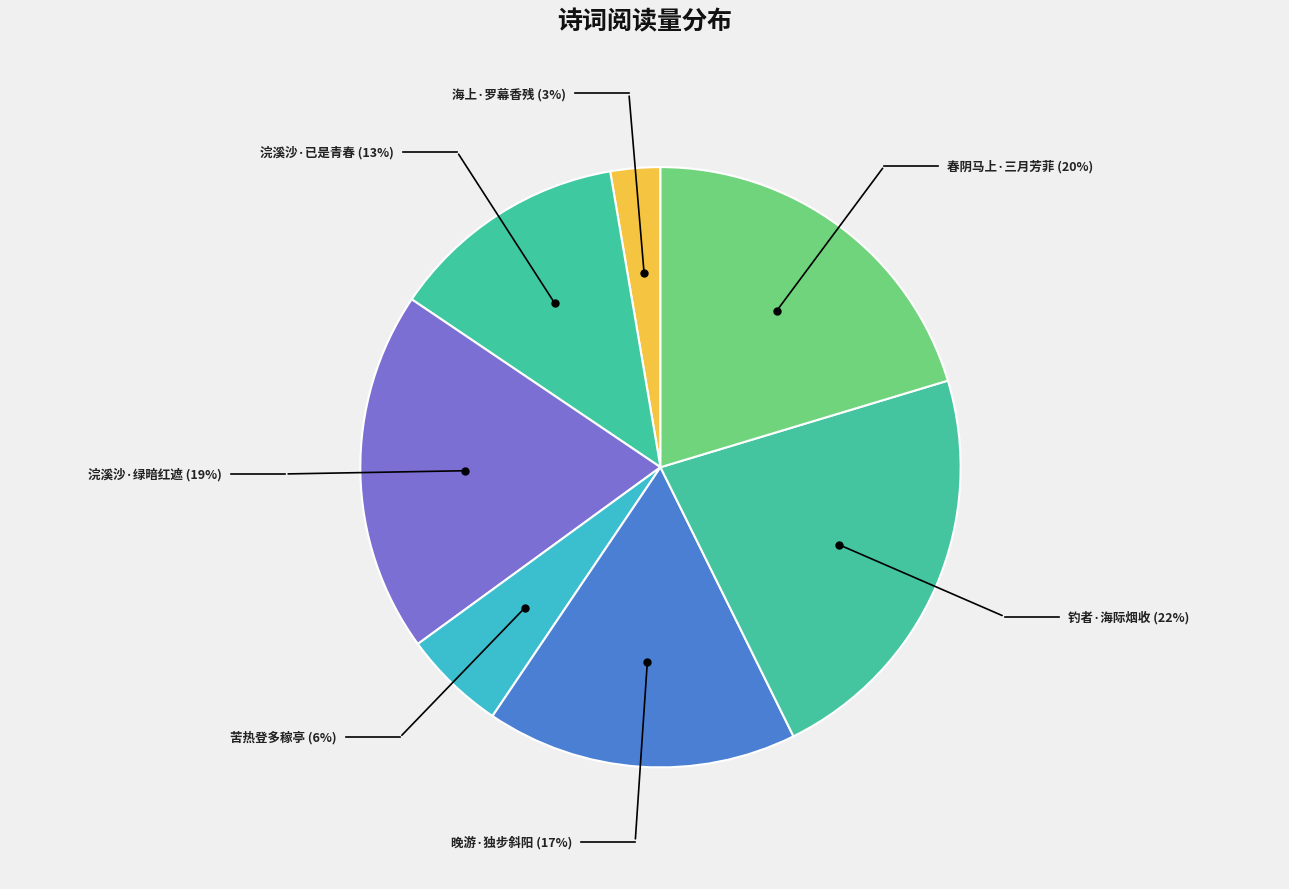

Combined, do 苦热登多稼亭·日脚斜红欲暮天 and 浣溪沙·绿暗红遮欲暮天 account for over 50%?

No